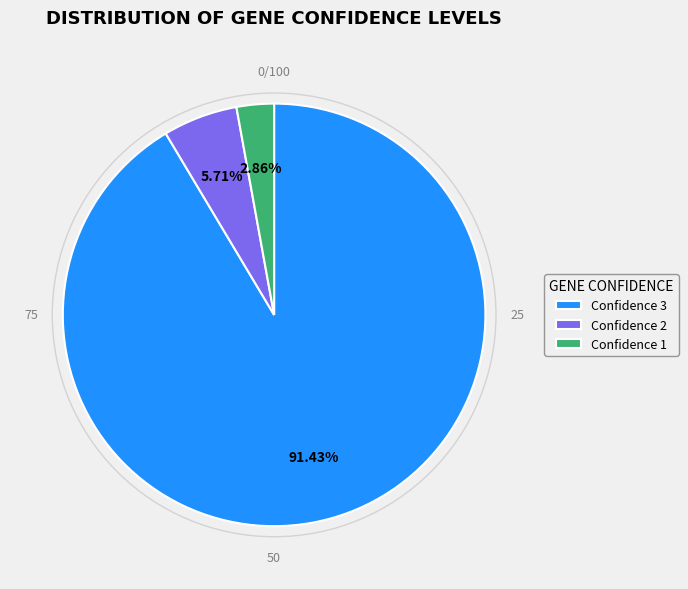

What is the ratio of the value at Confidence 2 to the value at Confidence 1?

2.0